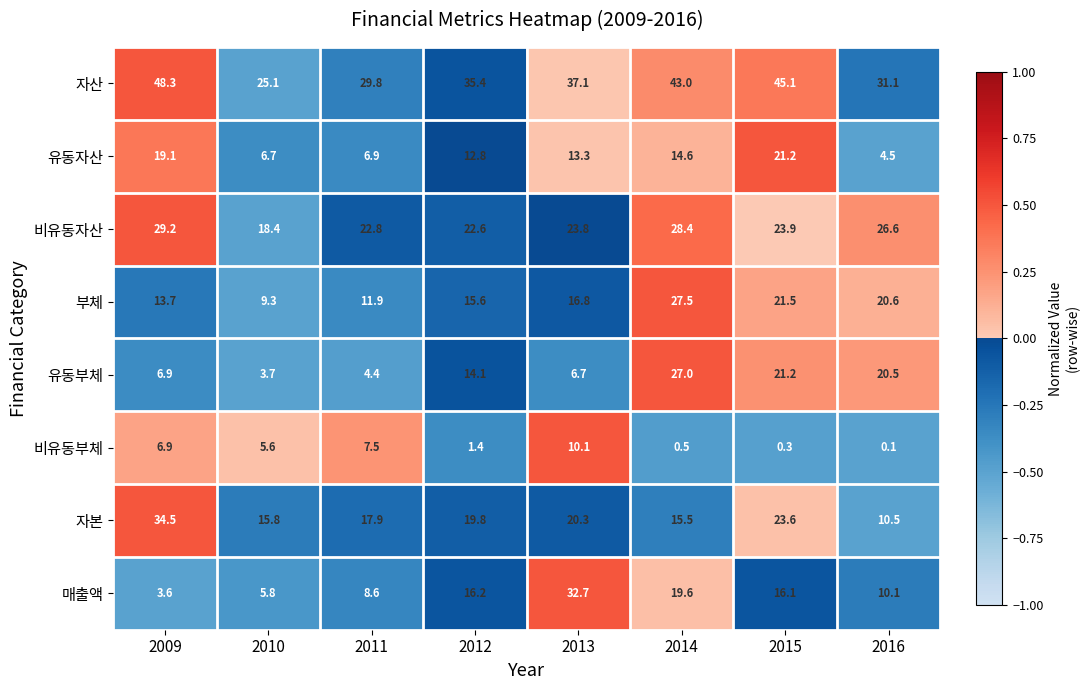

Between 2011 and 2012, which series saw the biggest shift?

유동부체